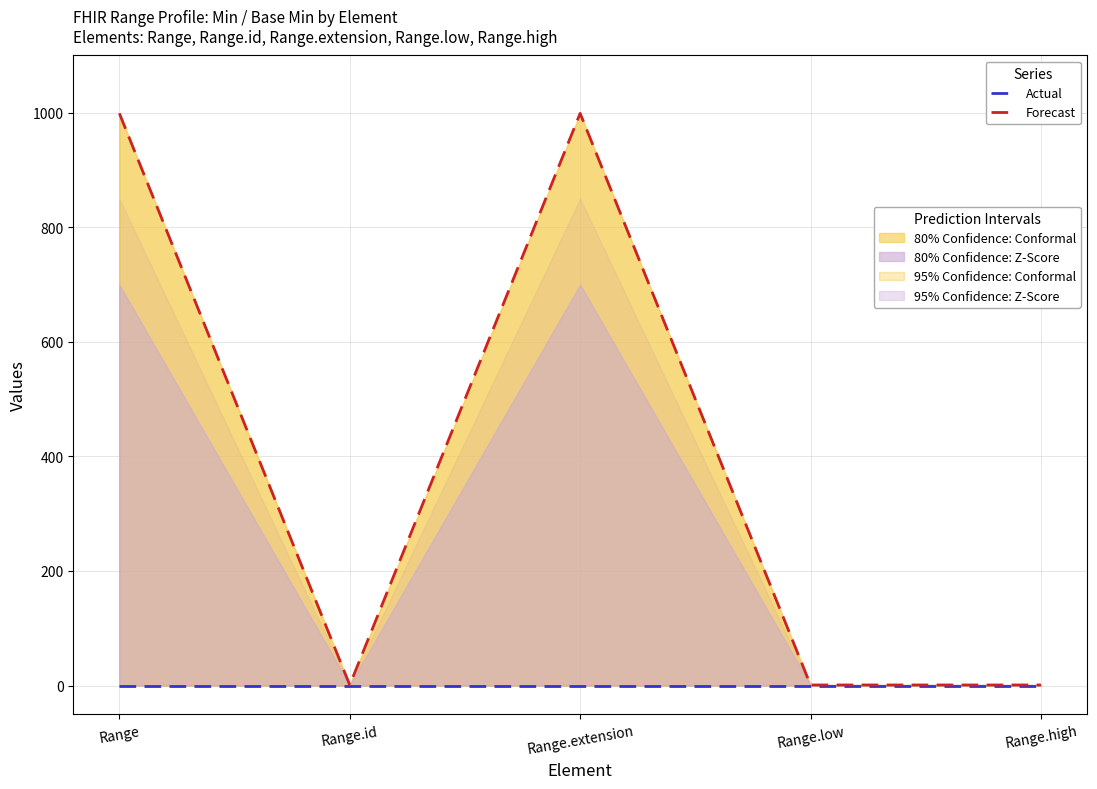

True or false: Forecast has more than 2 interior local peaks.

False